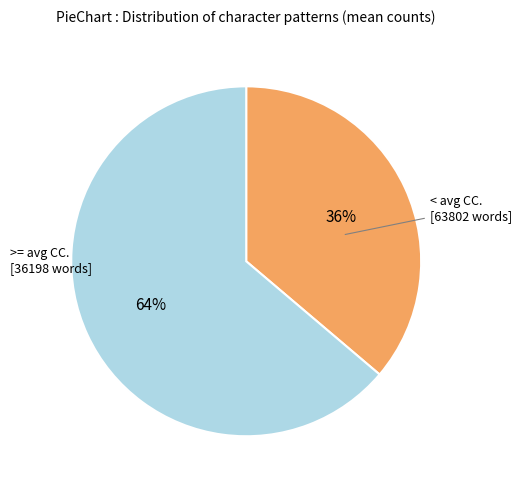

Does any single category account for the majority?

Yes